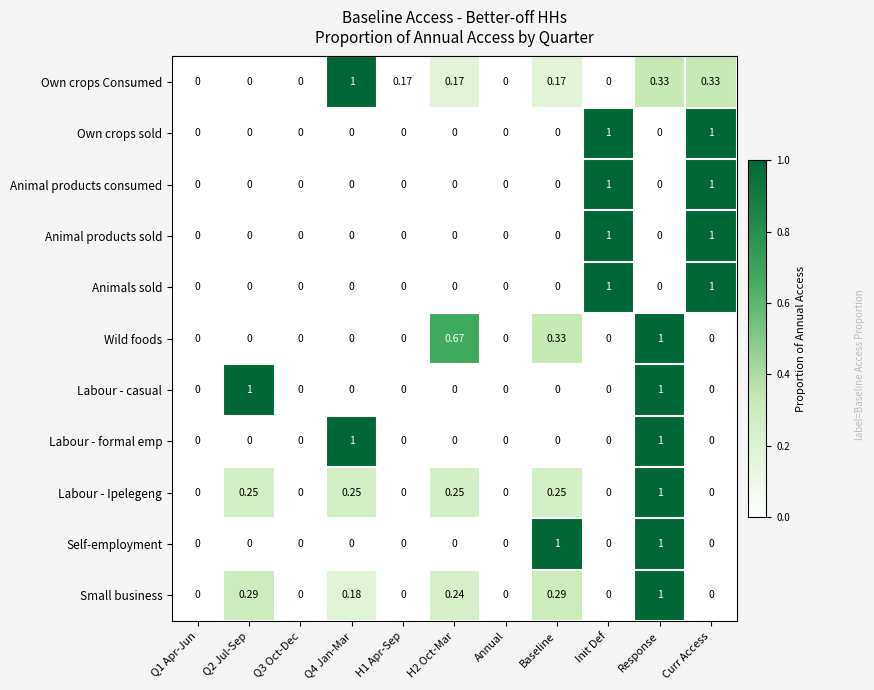

Which category has the highest value in the Wild foods series?

Response